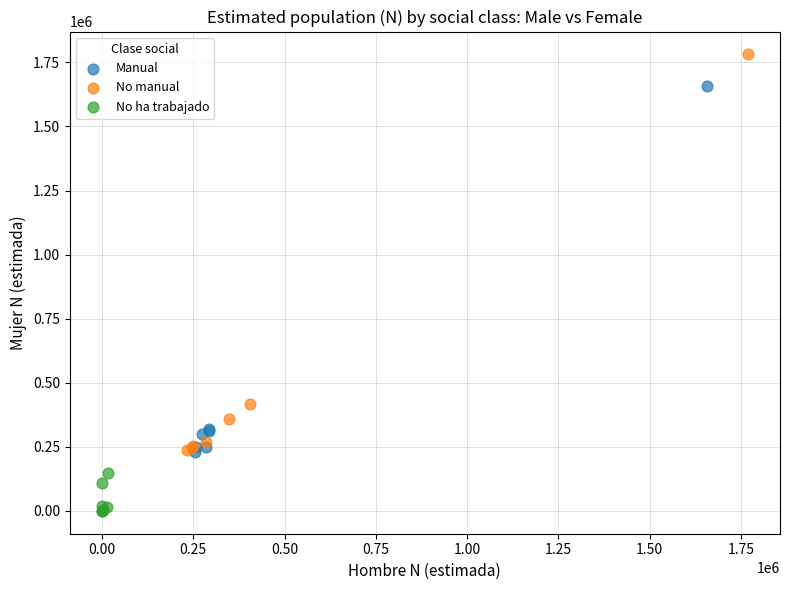

Which series contains the lowest Y value?

No ha trabajado